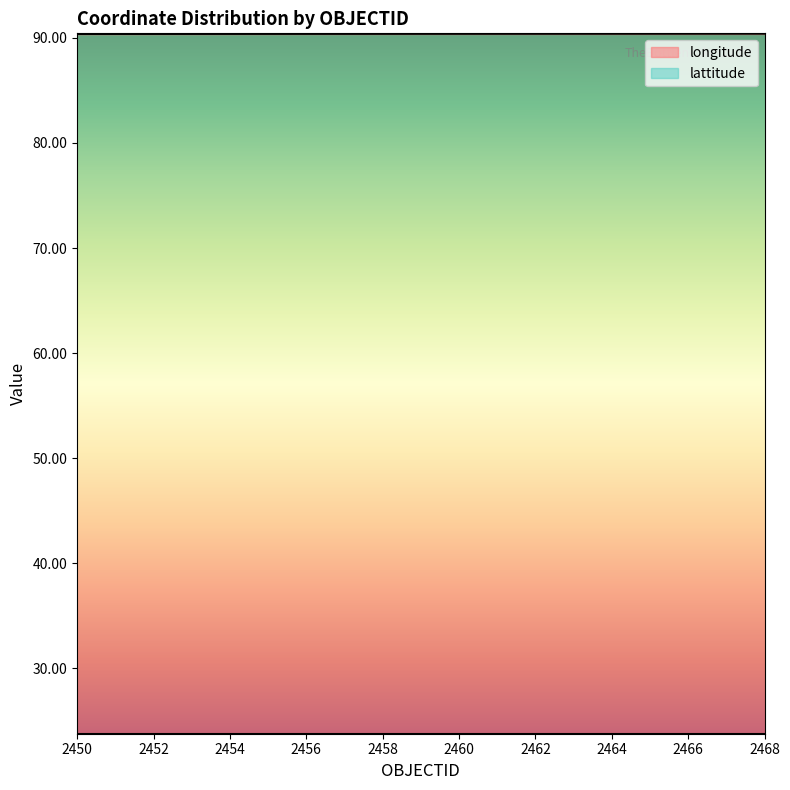

List the labels in order of value, largest first.

2468, 2467, 2466, 2465, 2464, 2463, 2462, 2461, 2460, 2459, 2458, 2457, 2456, 2455, 2454, 2453, 2452, 2451, 2450